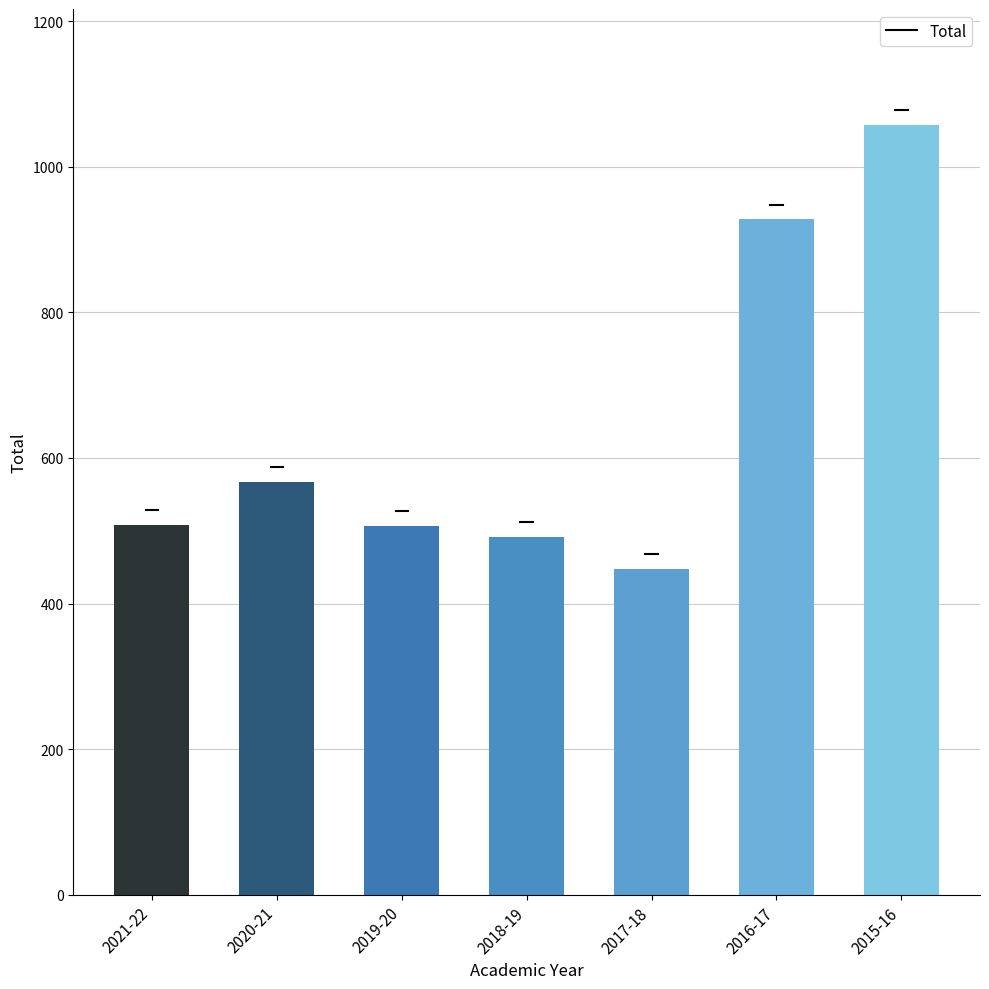

The chart shows a value of 508 at 2021-22. True or false?

True